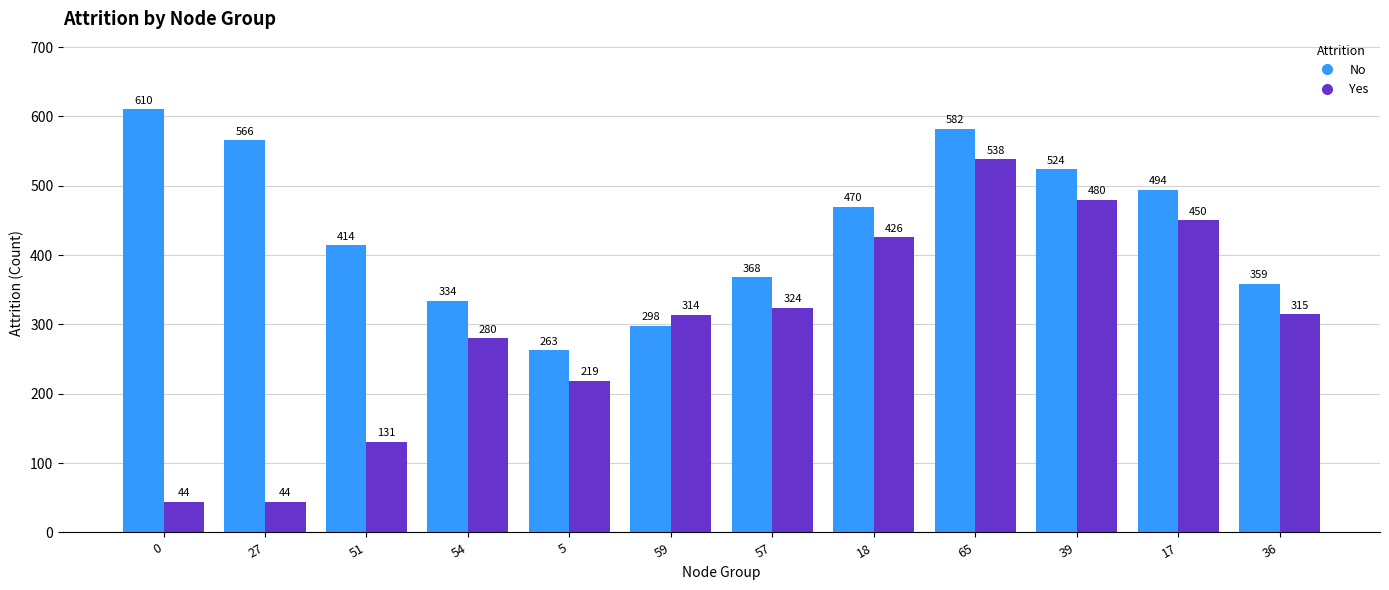

Is it true that Yes equals 278 at 17?

False